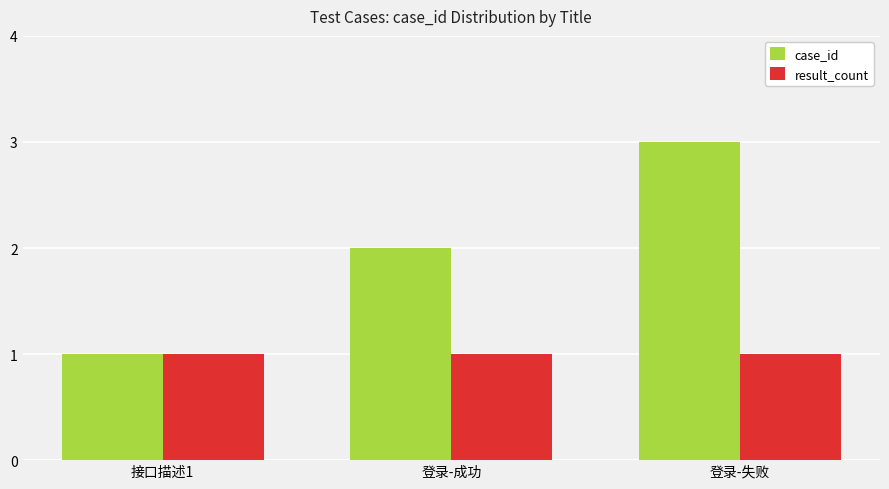

Which category has the lowest value in the case_id series?

接口描述1